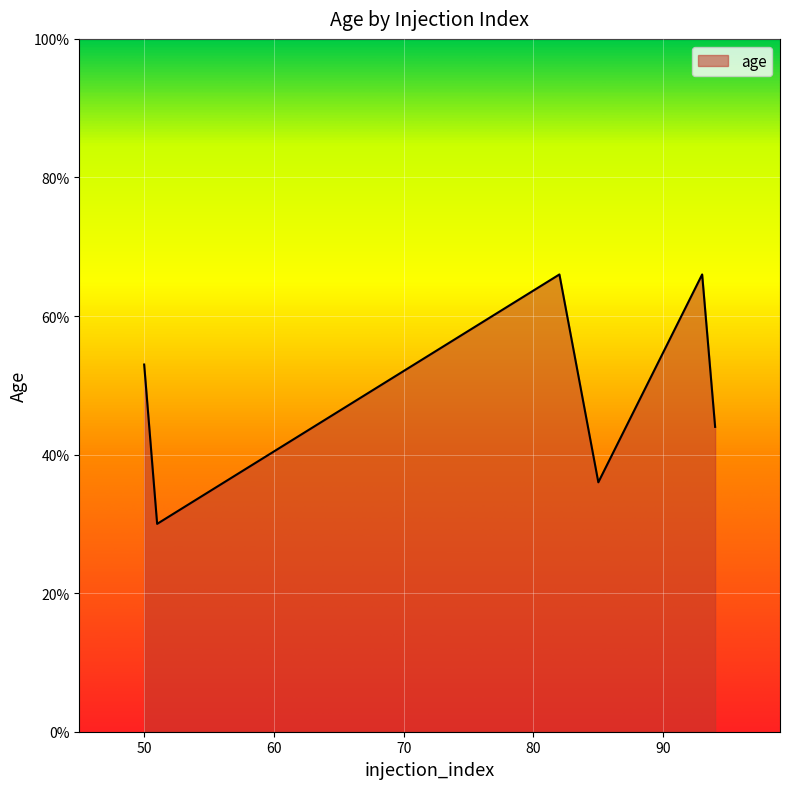

What is the difference between the maximum and minimum values?

36